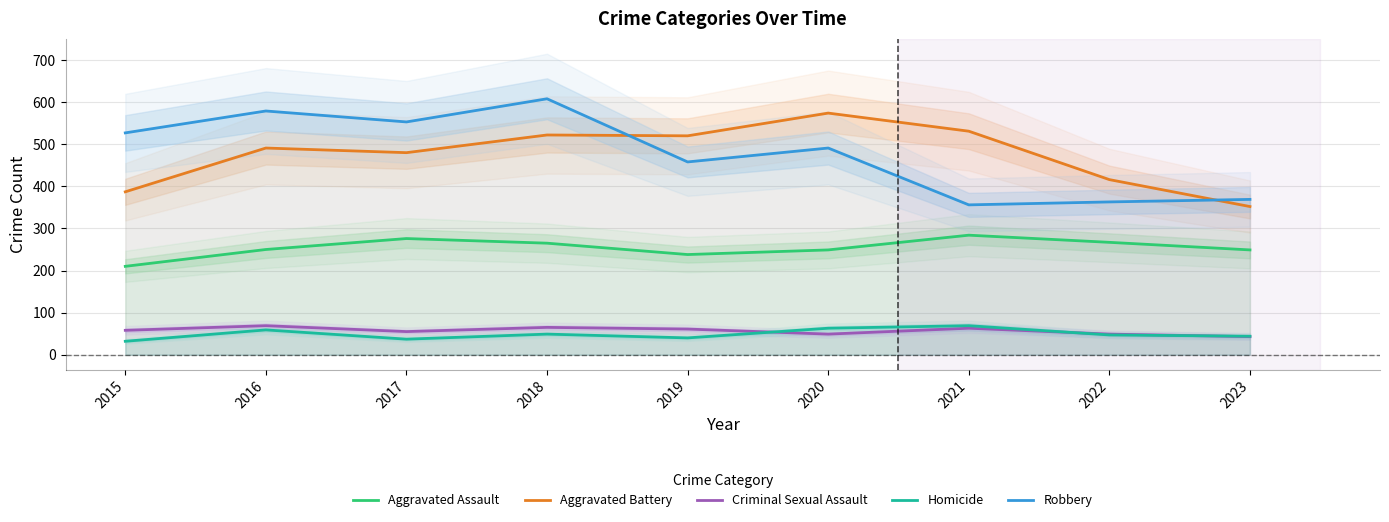

What is the difference between the Homicide values at 2015 and 2017?

5